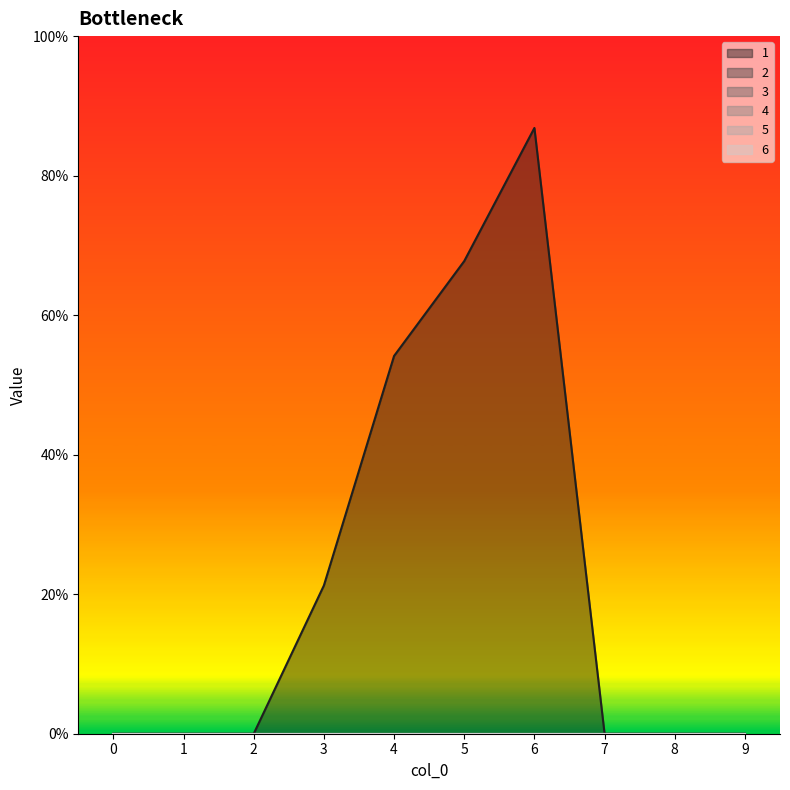

What are all the series names shown in the legend?

1, 2, 3, 4, 5, 6